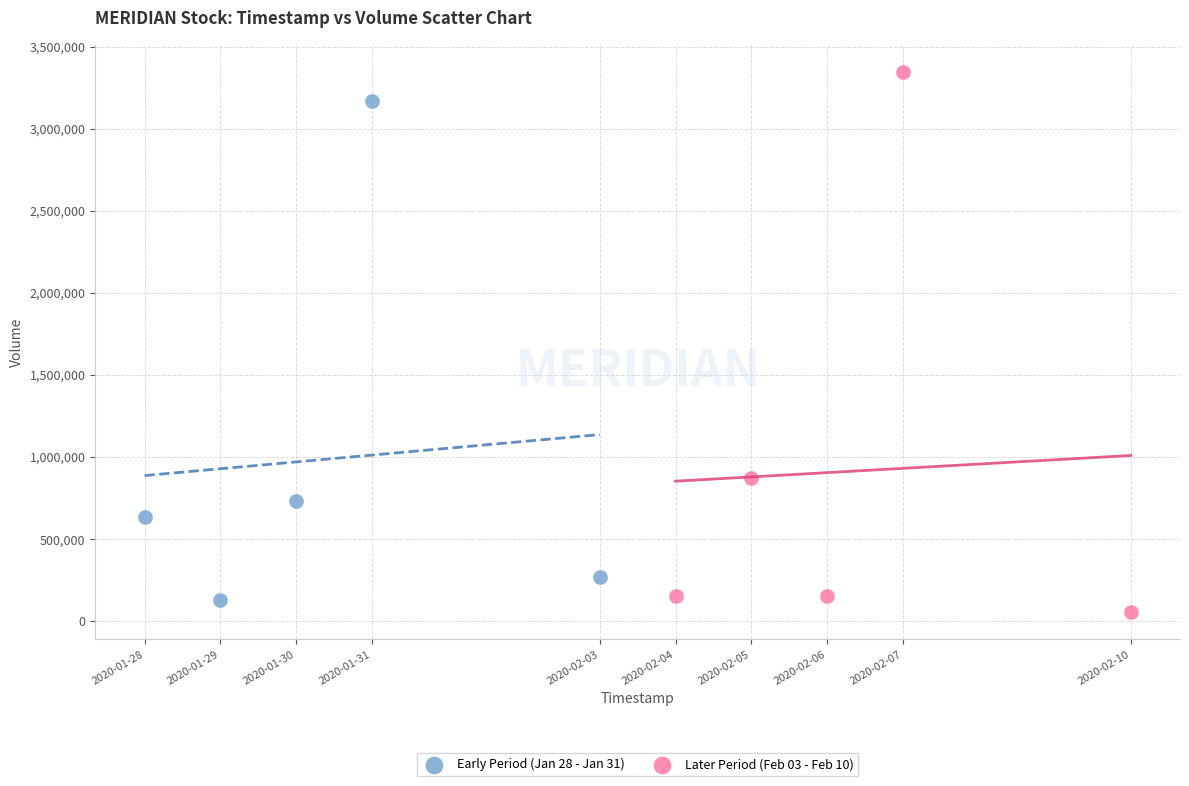

Which series has the largest Y range (max minus min)?

Later Period (Feb 03 - Feb 10)